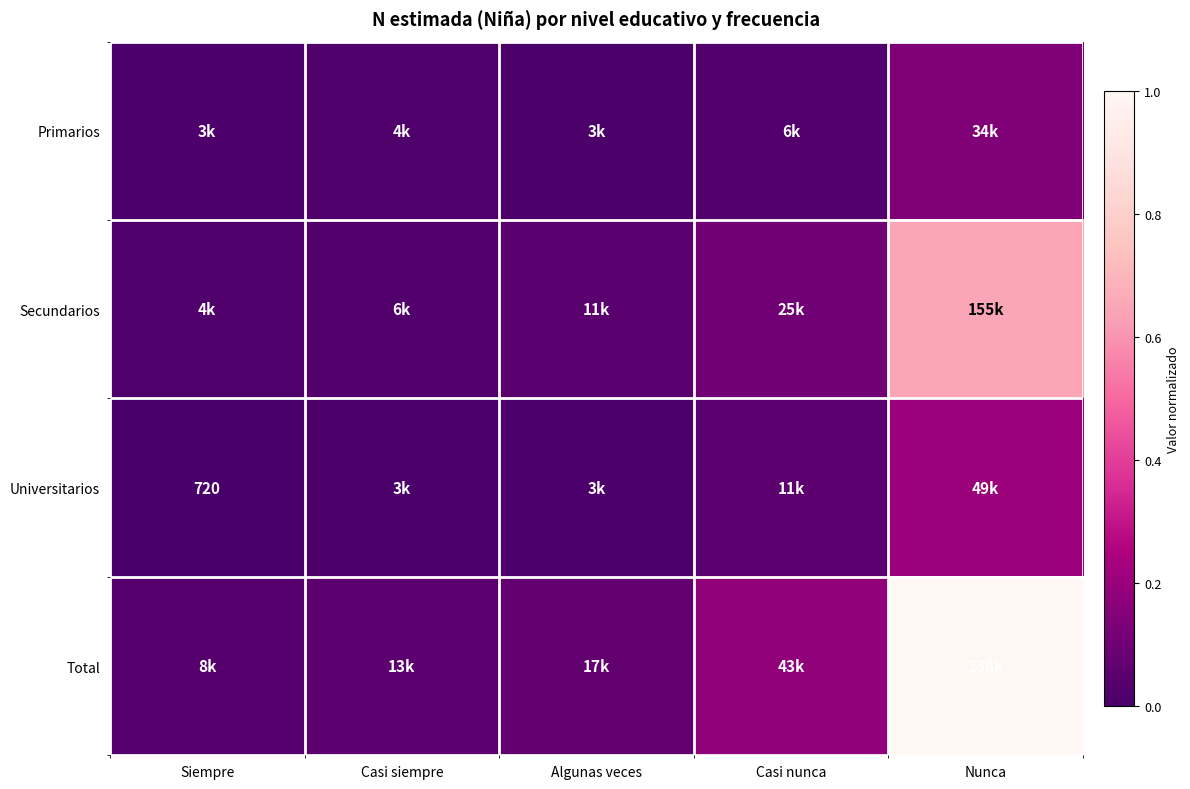

What is the average value of the Secundarios series?

0.2